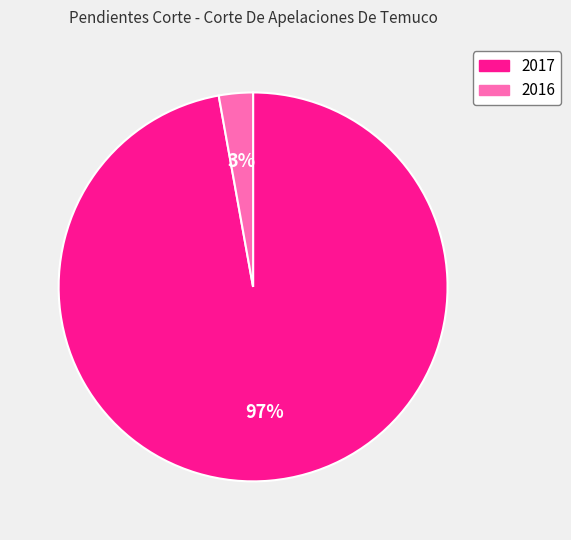

How many slices are in this pie chart?

2